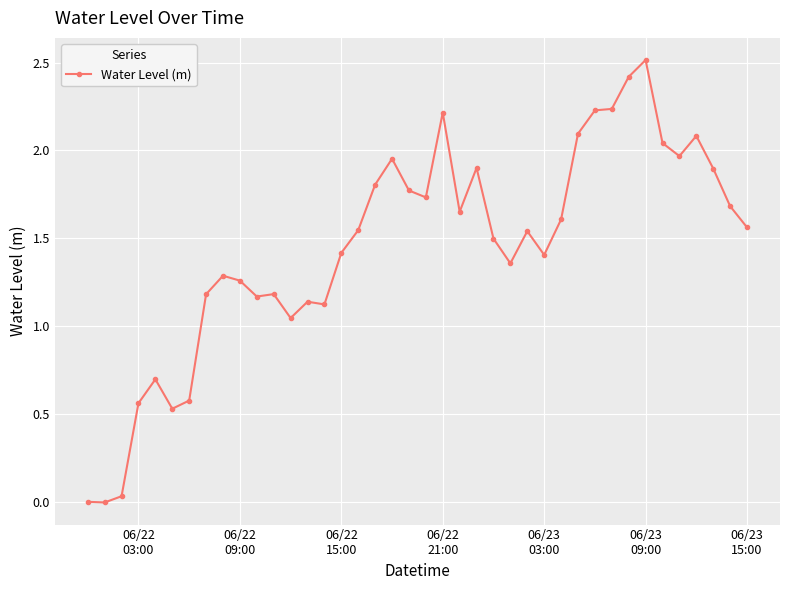

What is the sum of all values?

57.9